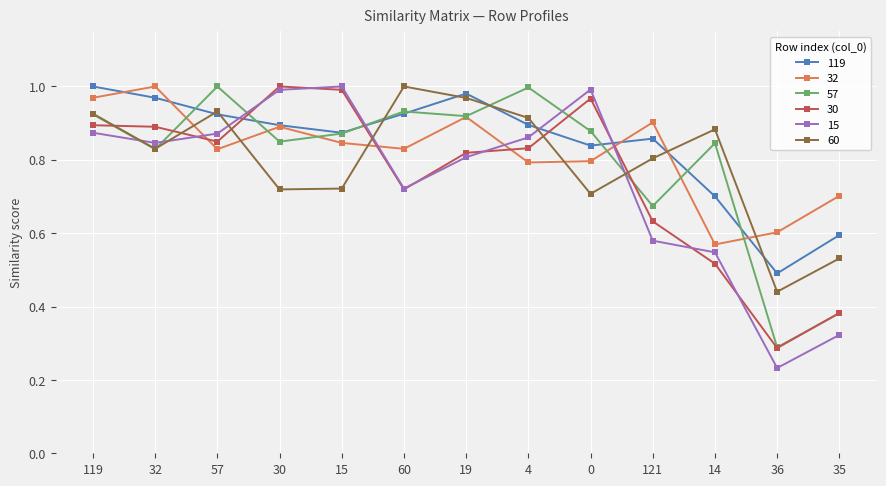

Which series changed the most between 19 and 36?

57